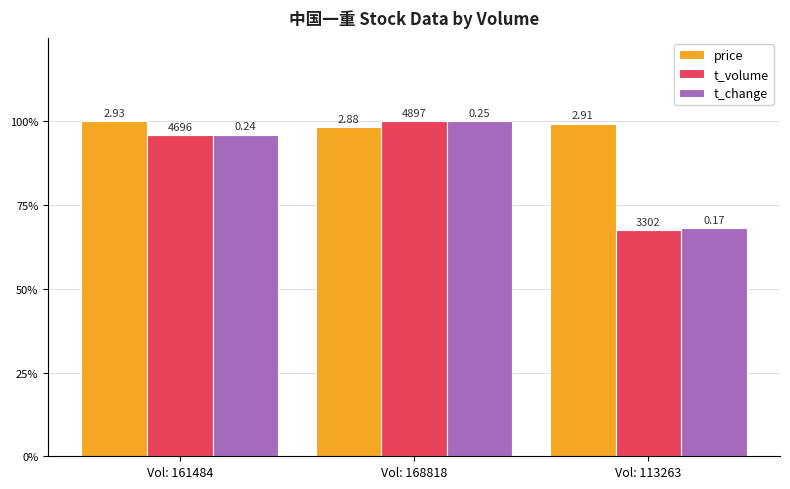

Count the t_volume values in the range 0 to 1.

3